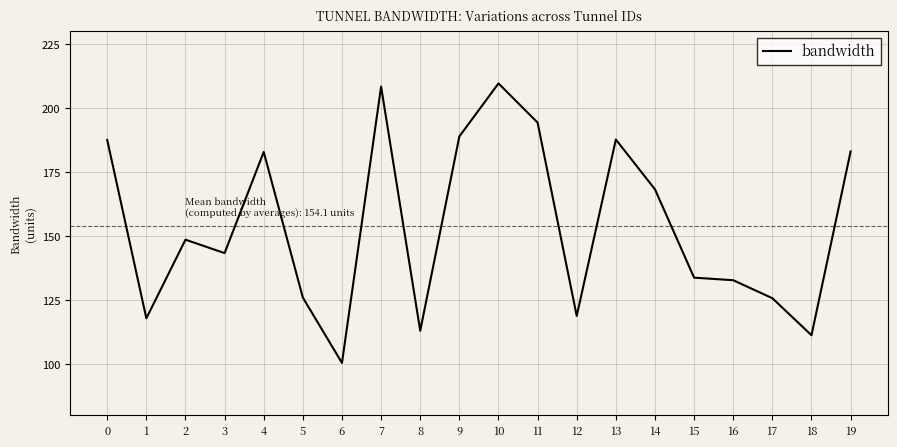

What is the difference between the values at 14 and 7?

40.1